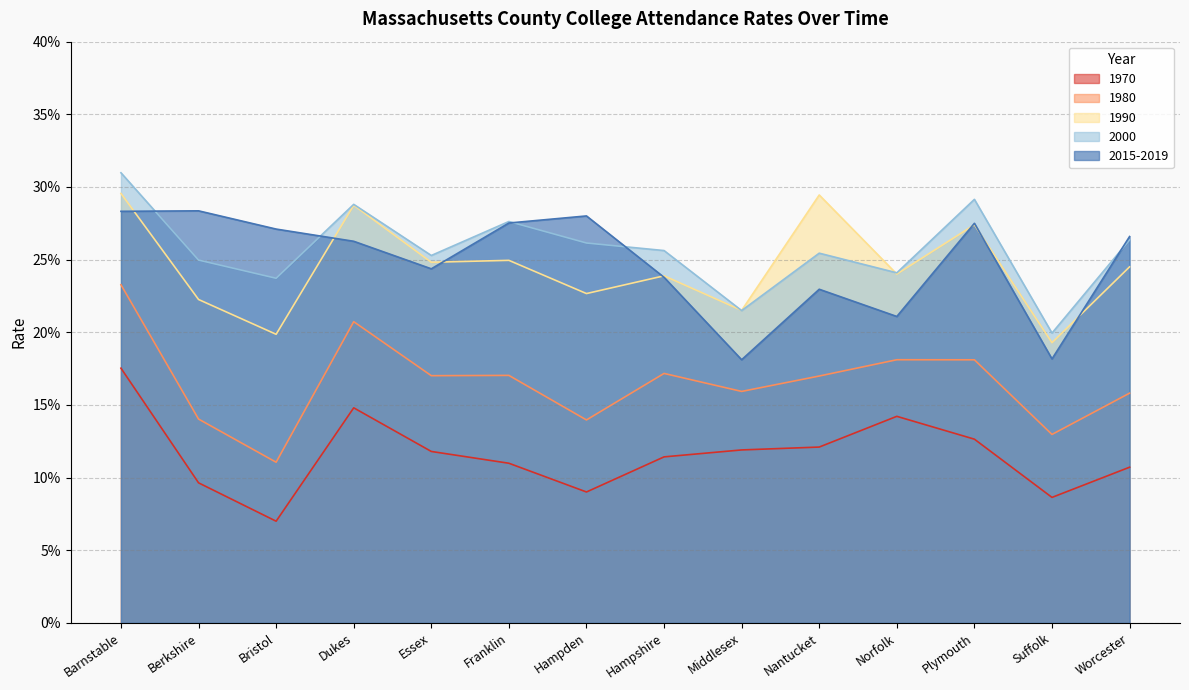

True or false: 1980 and 2015-2019 cross at least once.

False